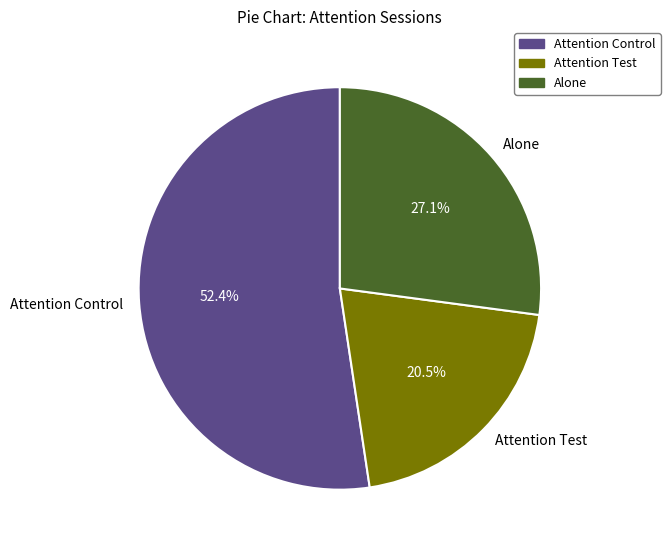

To the nearest percent, what portion does Attention Control represent?

52%